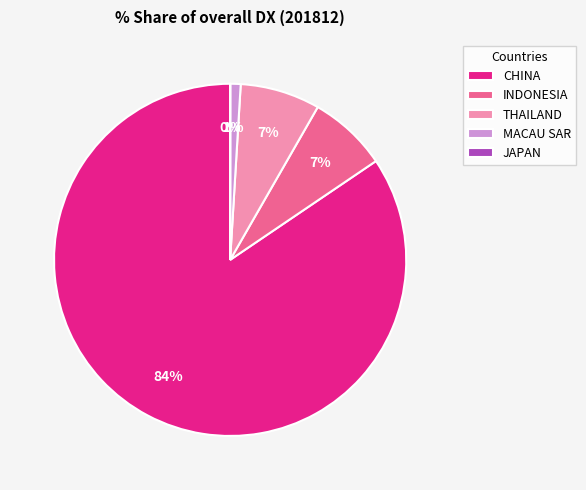

Between MACAU SAR and INDONESIA, which is larger?

INDONESIA